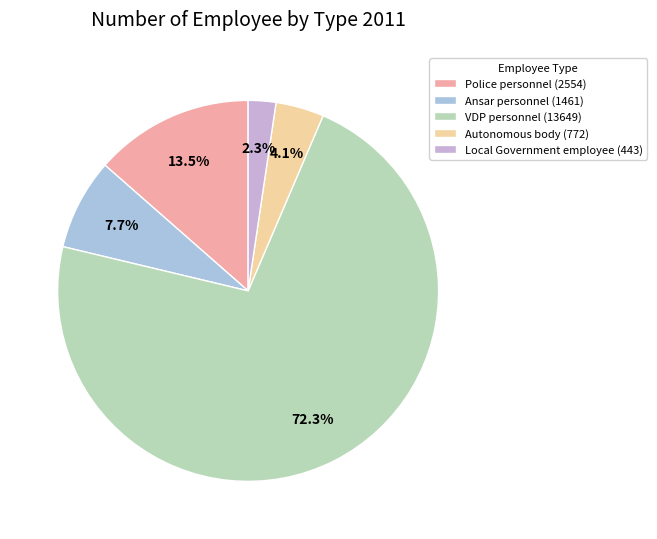

Does VDP personnel represent more than half of the total?

Yes